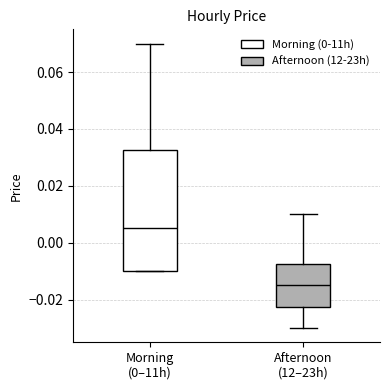

Which box is the tallest, from its lower edge to its upper edge?

Morning (0–11h)